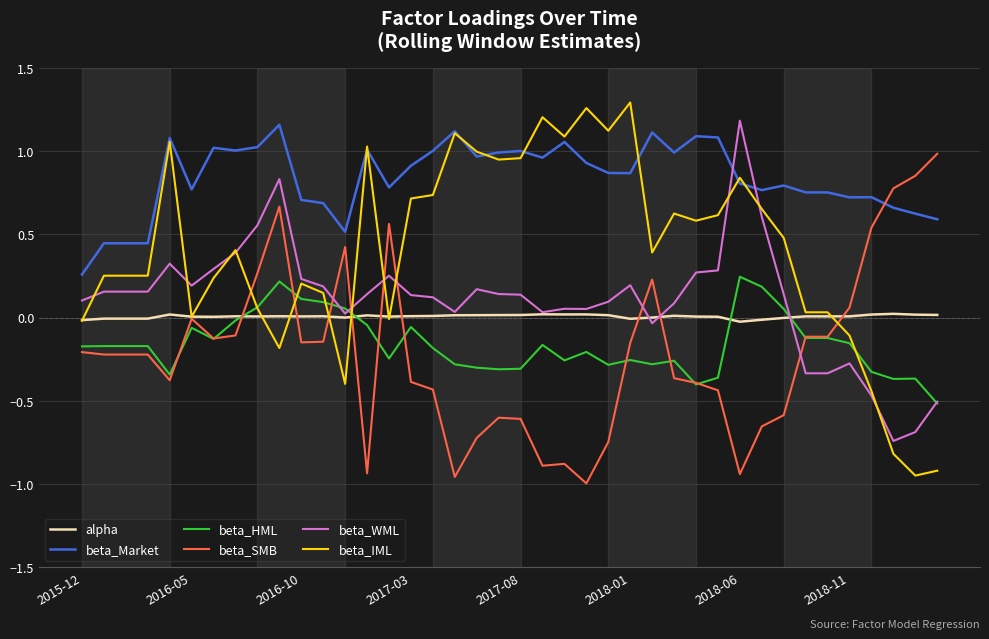

True or false: beta_Market and beta_HML cross at least once.

False